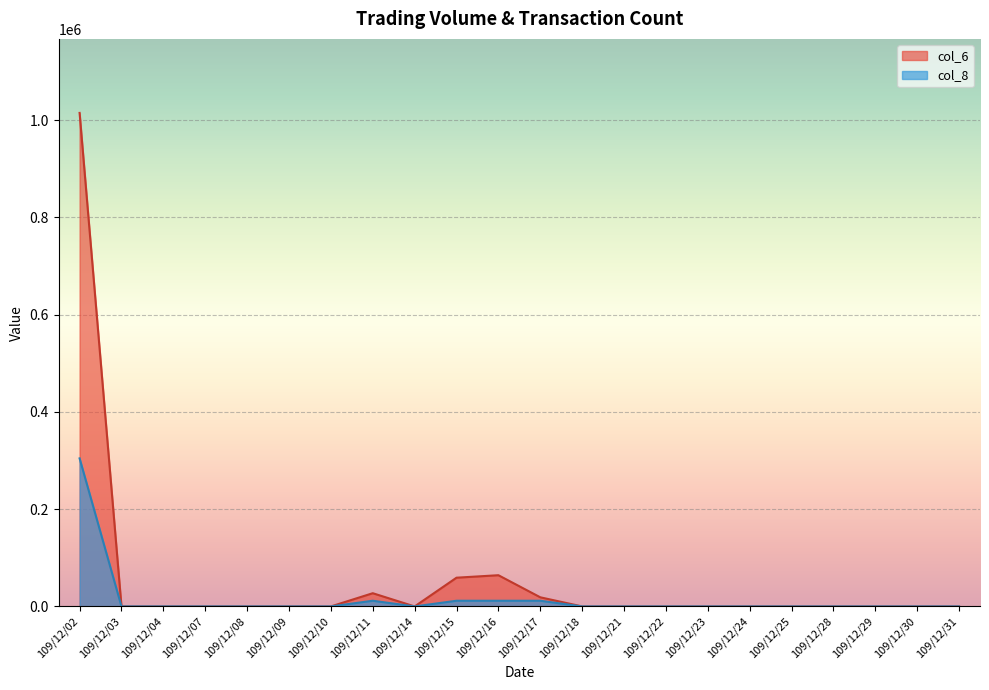

In col_8, how many points are lower than both neighbors (excluding endpoints)?

1